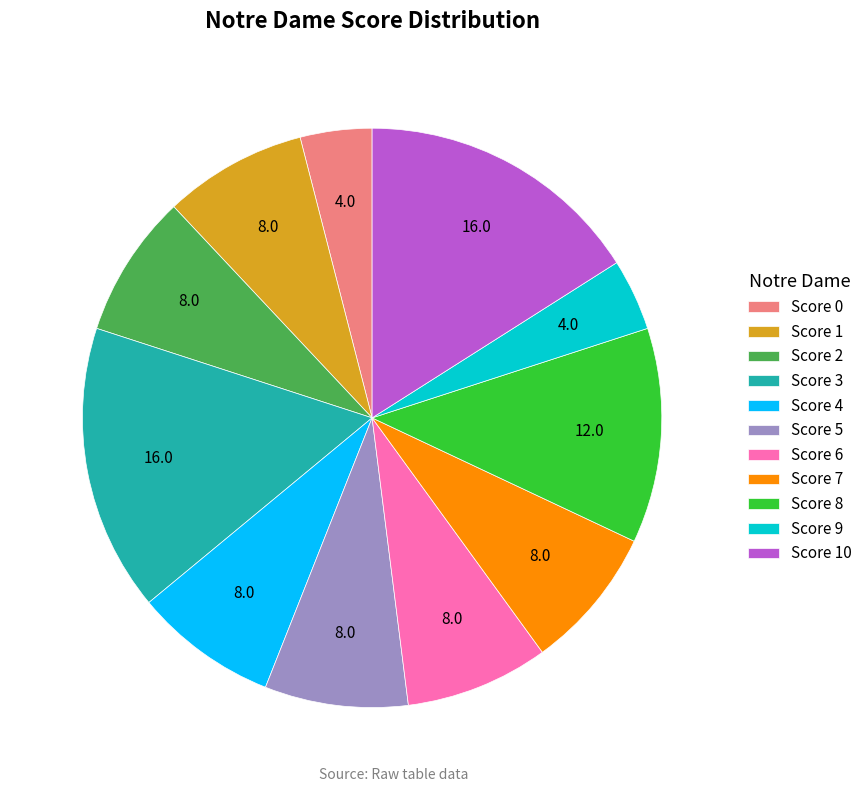

Which has a higher value, Score 2 or Score 10?

Score 10